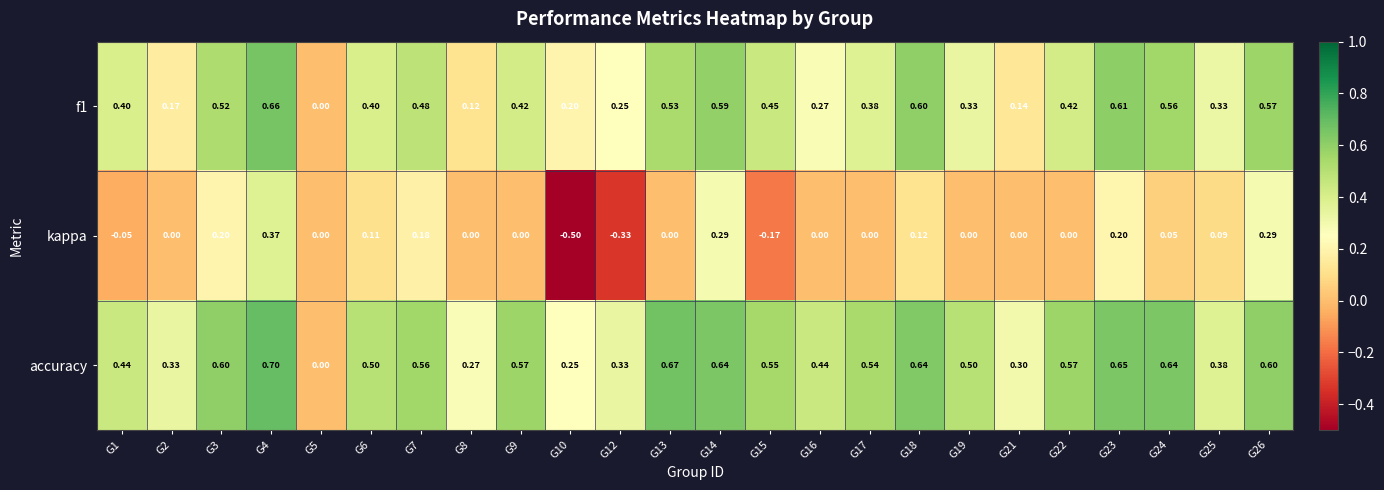

Which series has the largest total across all categories?

accuracy